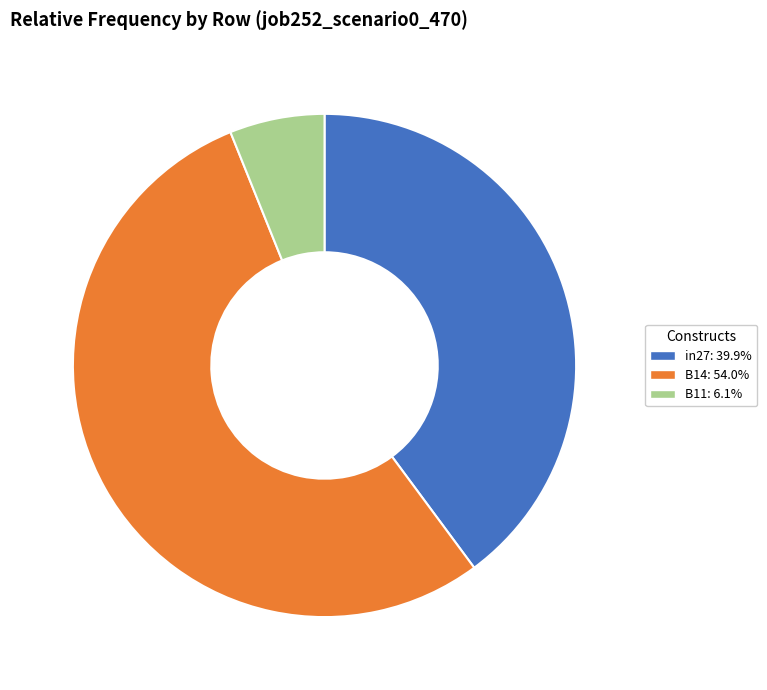

Do B14: 54.0% and in27: 39.9% together represent more than half of the pie?

Yes